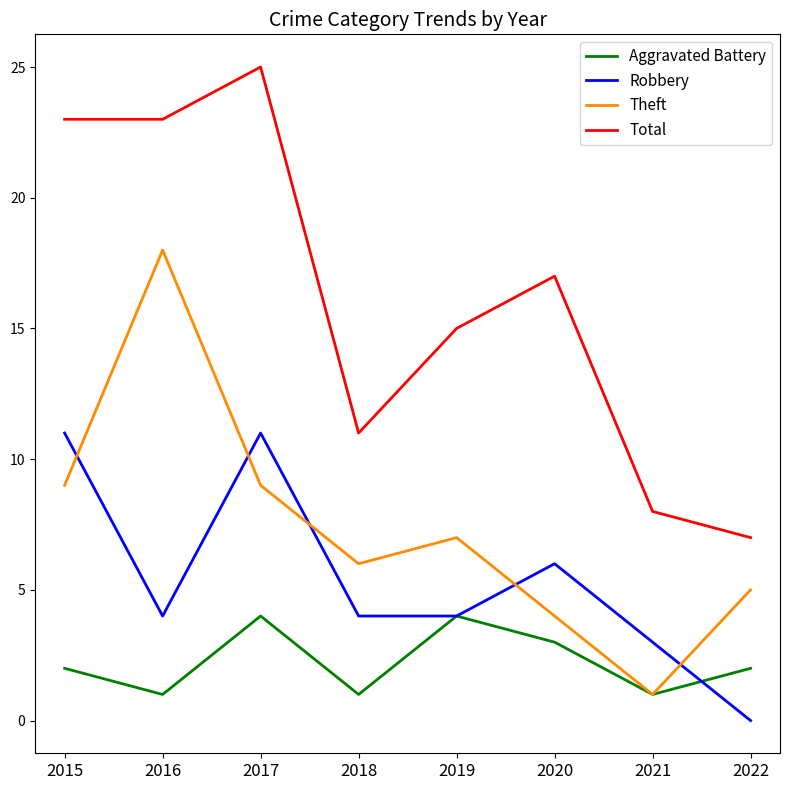

True or false: Total and Theft cross at least once.

False